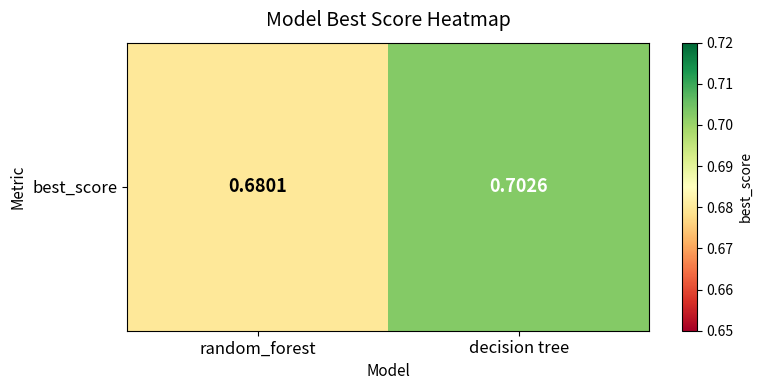

Reading left to right, transcribe all the data shown in this chart.

0.7	0.7